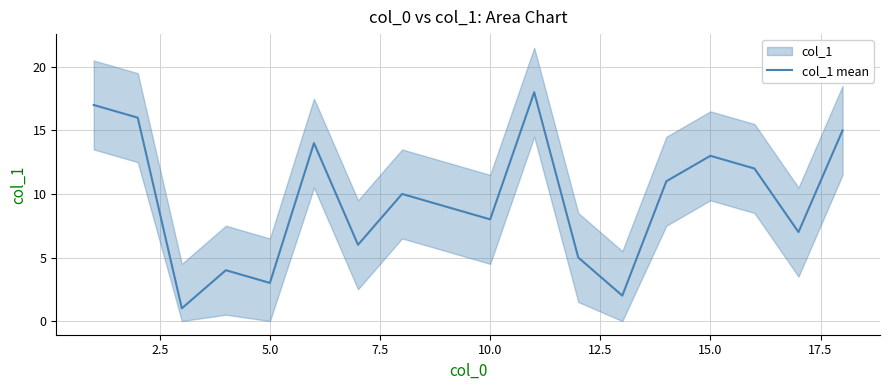

True or false: col_1 mean has a value of 5 at 5.0.

False